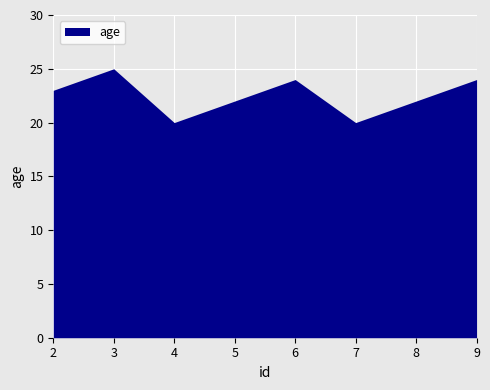

What is the value of the 6th point from the left?

20